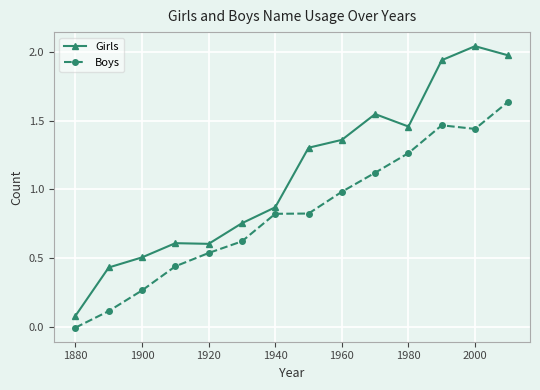

Which series has the widest spread of values?

Girls